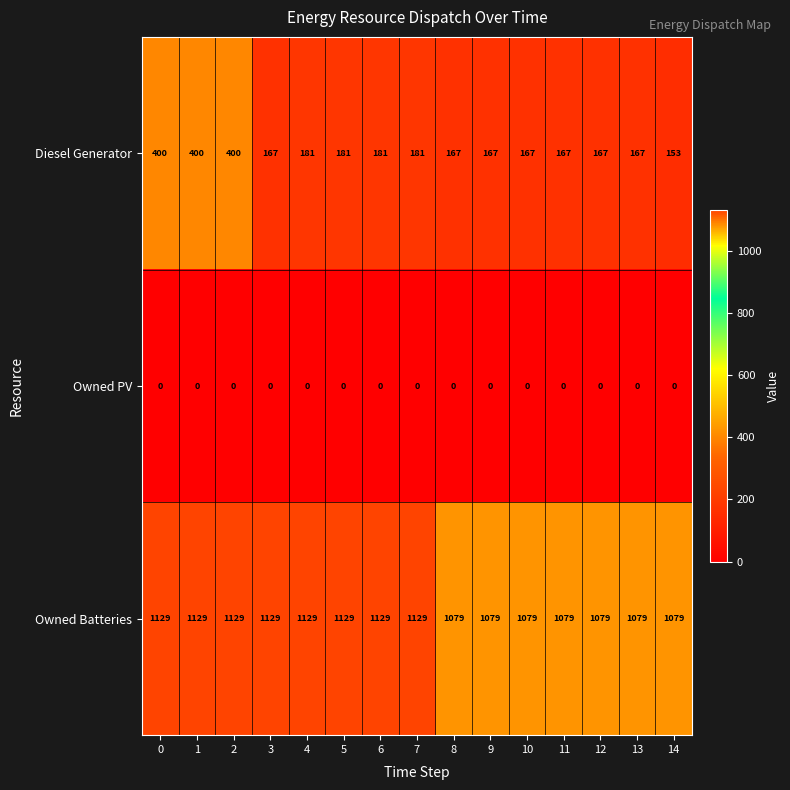

At how many categories does at least one series exceed 230?

15